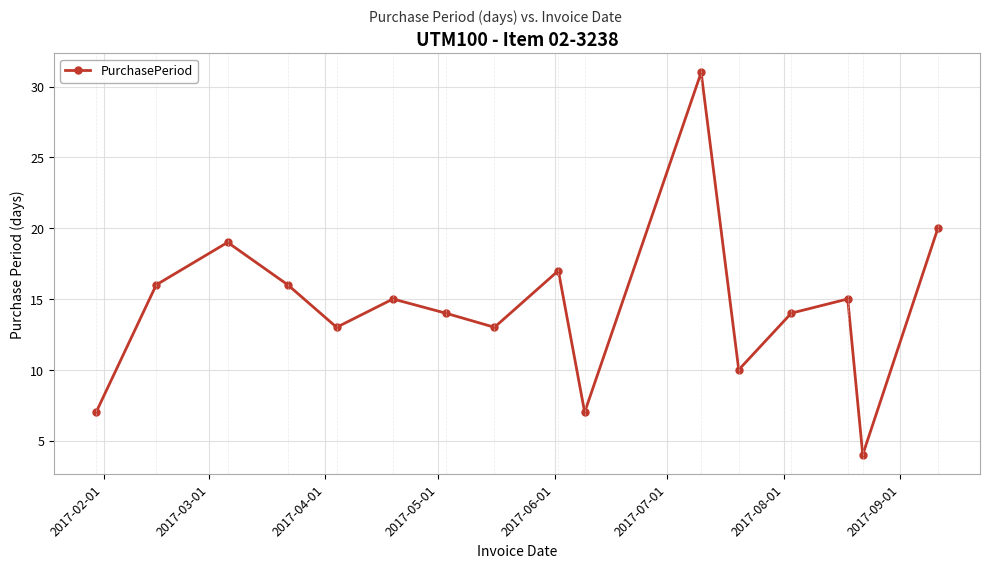

How many interior local valleys (lower than both neighbors) does the data have?

5